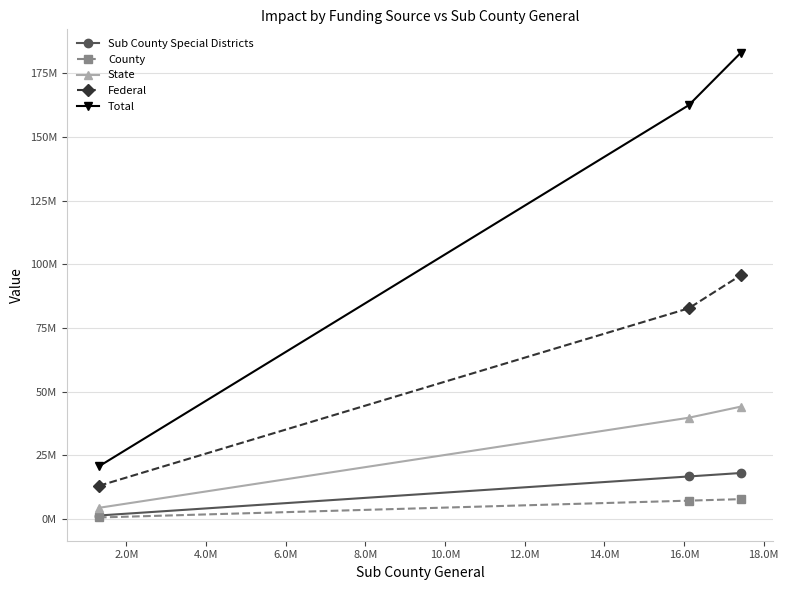

Reading right to left, list all the values displayed in this chart.

Sub County Special Districts: 18063113.7	16700399.0	1362714.8
County: 7786389.5	7198876.8	587512.7
State: 44147476.4	39765008.2	4382468.2
Federal: 95776174.0	82754144.1	13022029.9
Total: 183204907.8	162539301.1	20665606.7